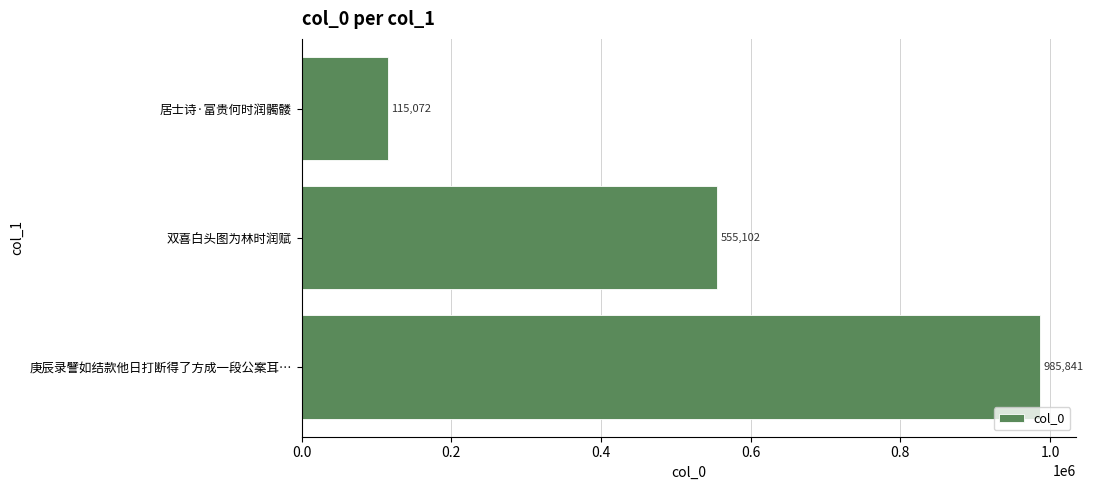

What is the maximum value shown in the chart?

985841